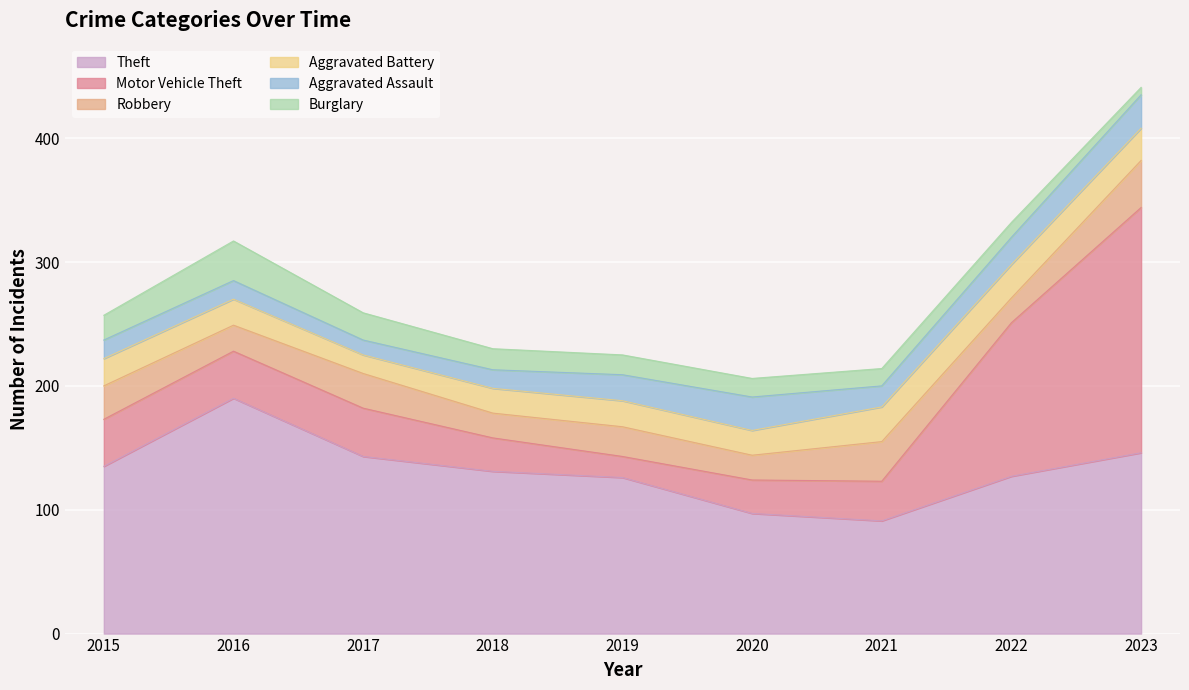

How many distinct data groups are displayed?

6